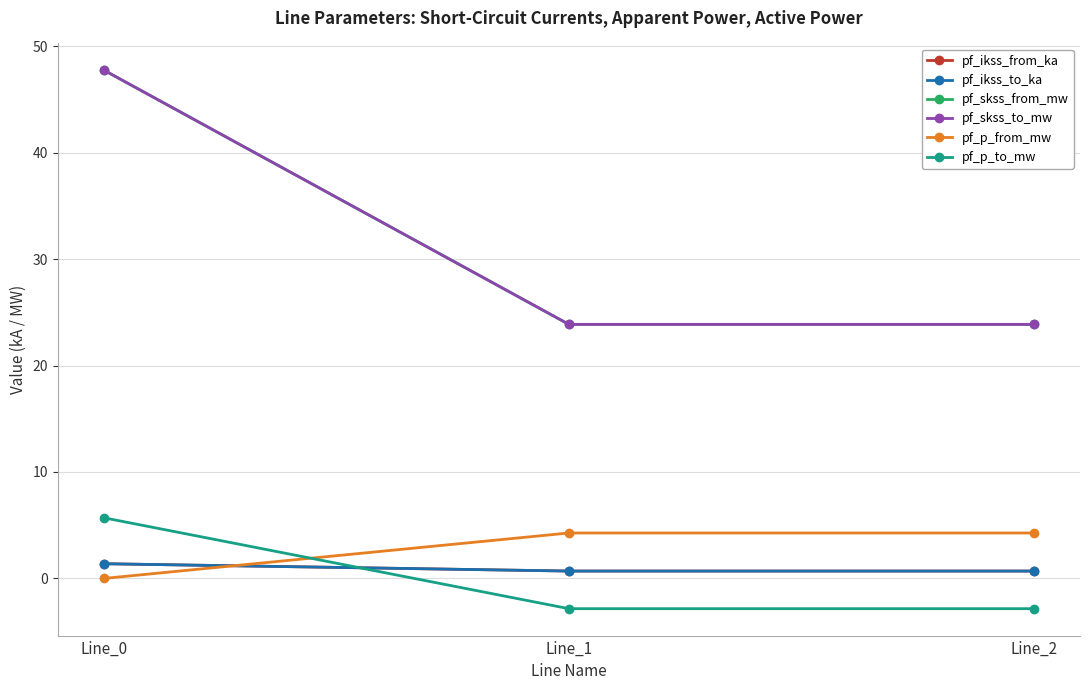

Which has a higher value, Line_1 or Line_2?

Line_2